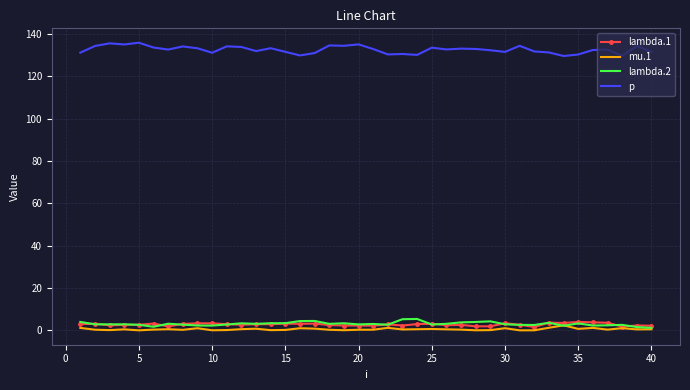

Which series has the widest spread of values?

p